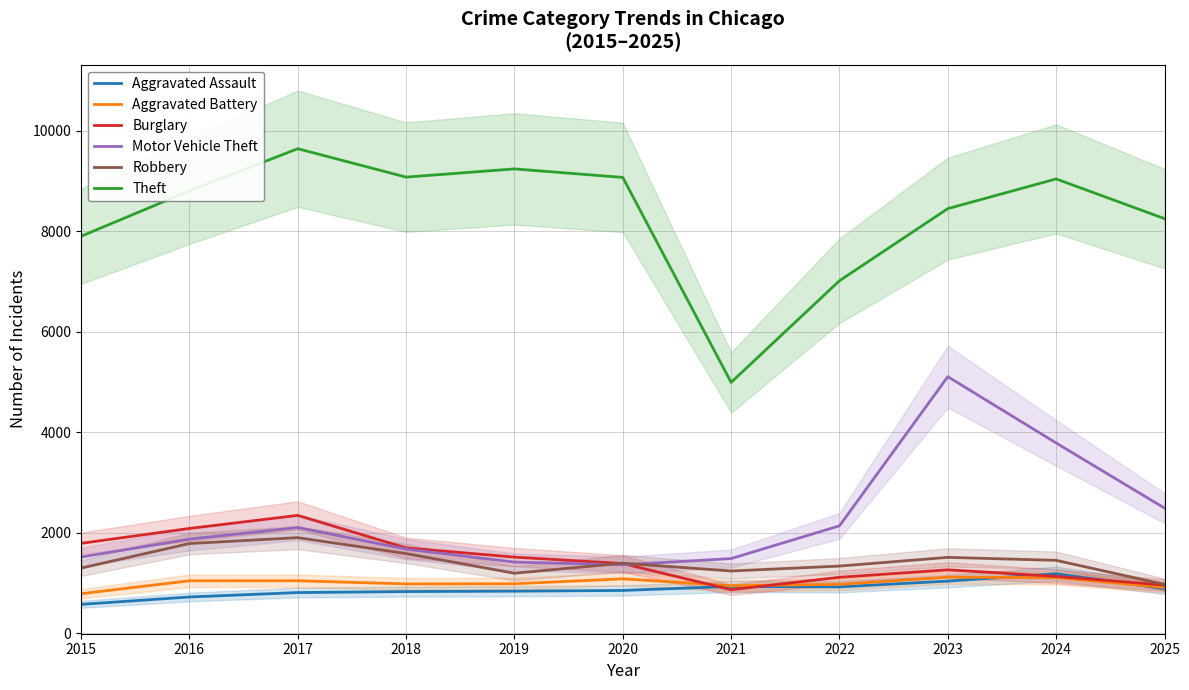

Rank the categories by Motor Vehicle Theft value from lowest to highest.

2020, 2019, 2021, 2015, 2018, 2016, 2017, 2022, 2025, 2024, 2023